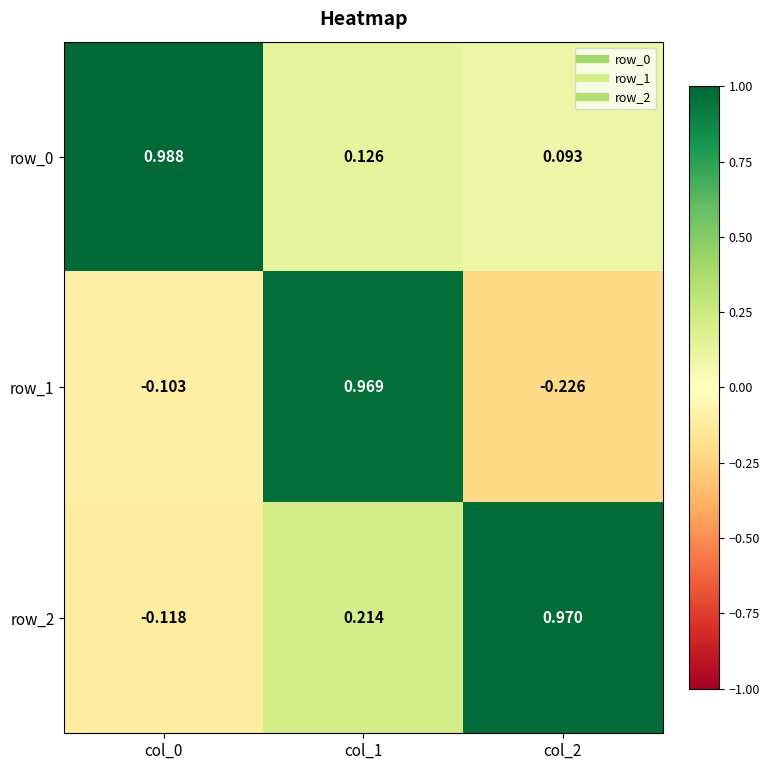

Is the value of row_1 at col_2 greater than the value of row_2 at col_2?

No